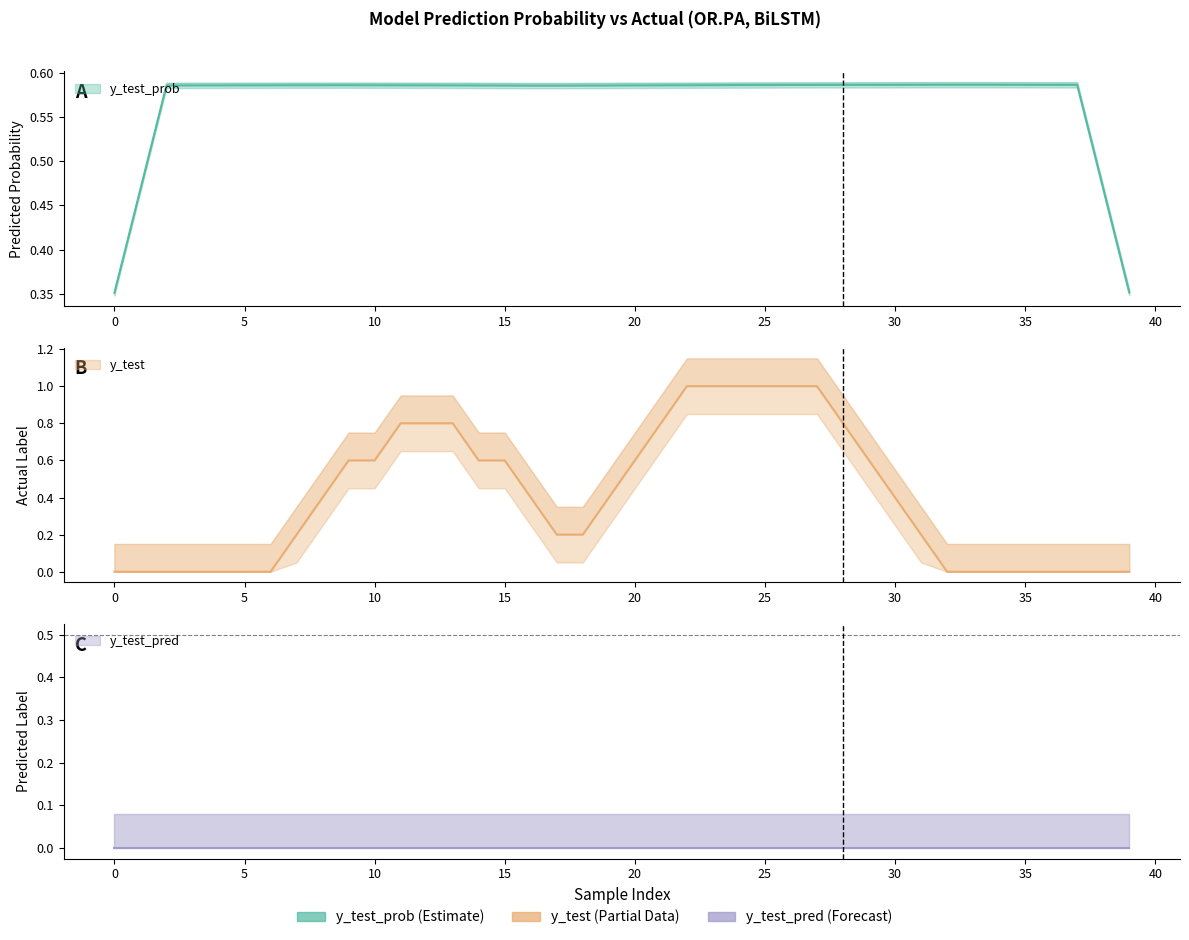

Is it true that y_test_prob equals 0.6 at 21?

True